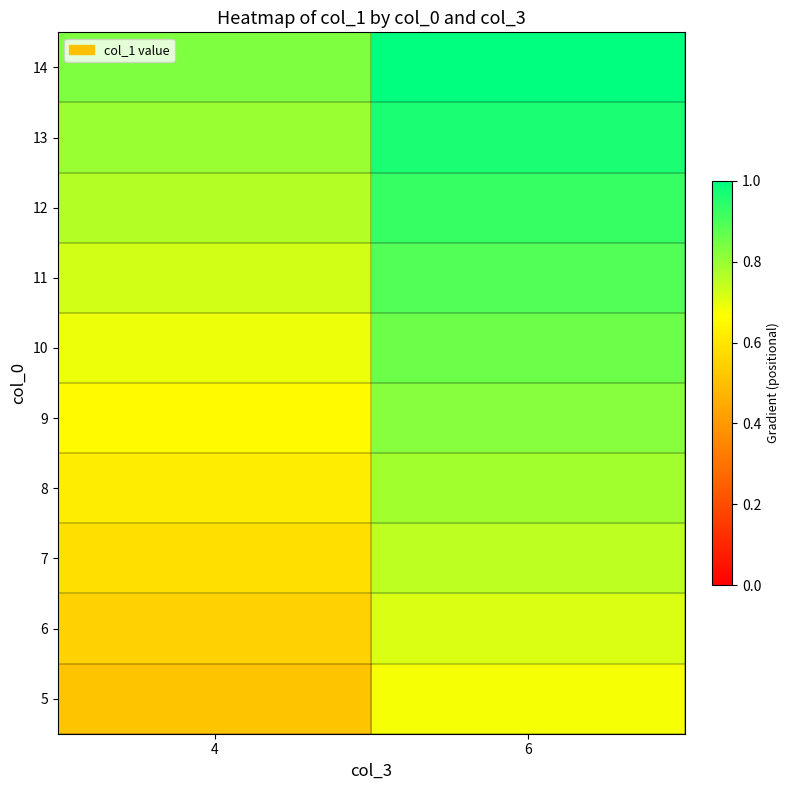

Reading left to right, transcribe all the data shown in this chart.

5: 4=0.5	6=0.7
6: 4=0.5	6=0.7
7: 4=0.6	6=0.8
8: 4=0.6	6=0.8
9: 4=0.7	6=0.8
10: 4=0.7	6=0.9
11: 4=0.7	6=0.9
12: 4=0.8	6=0.9
13: 4=0.8	6=1.0
14: 4=0.8	6=1.0